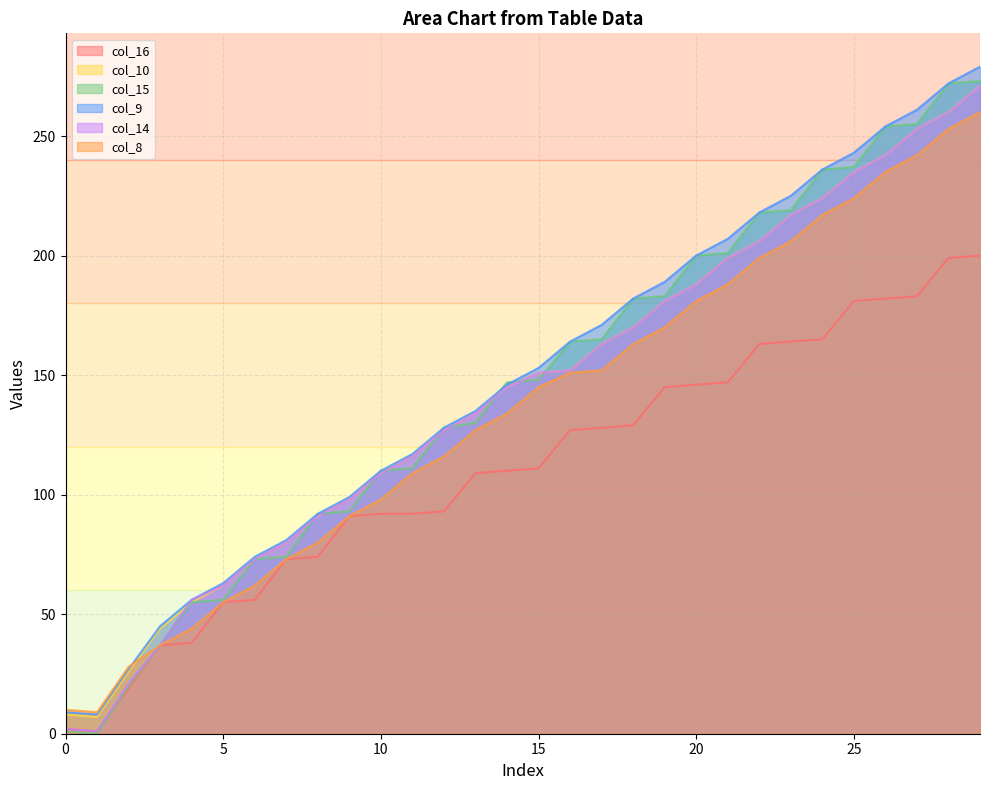

At 18, list the series in order from largest to smallest.

col_15, col_9, col_10, col_14, col_8, col_16